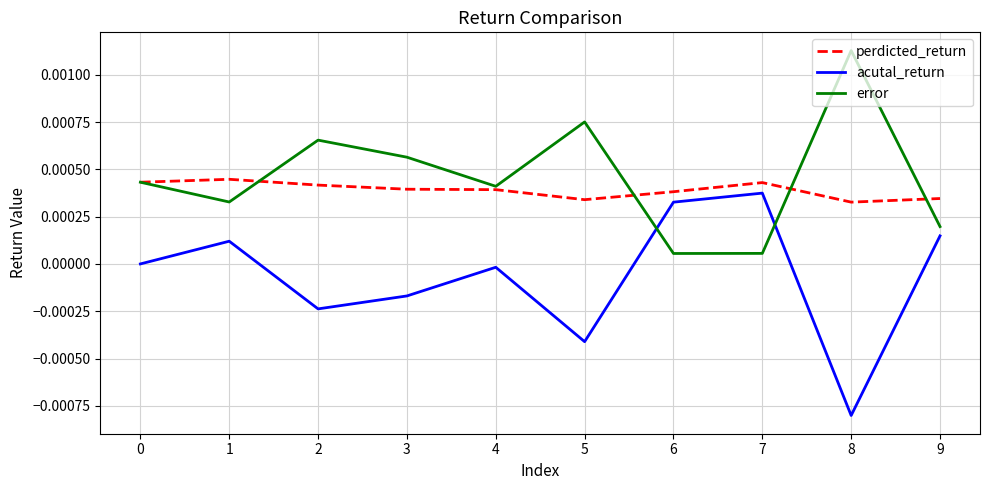

Does the chart display data point markers on the line(s)?

No